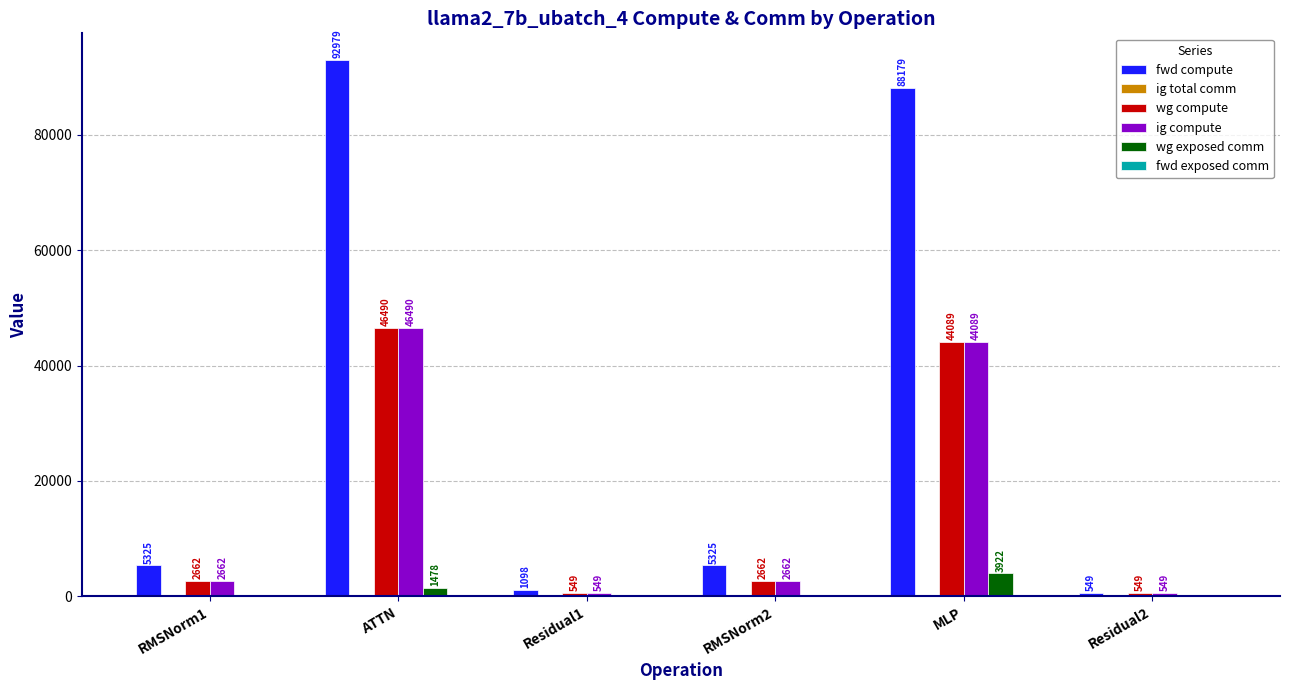

What is the difference between the ig compute values at ATTN and RMSNorm2?

43827.2